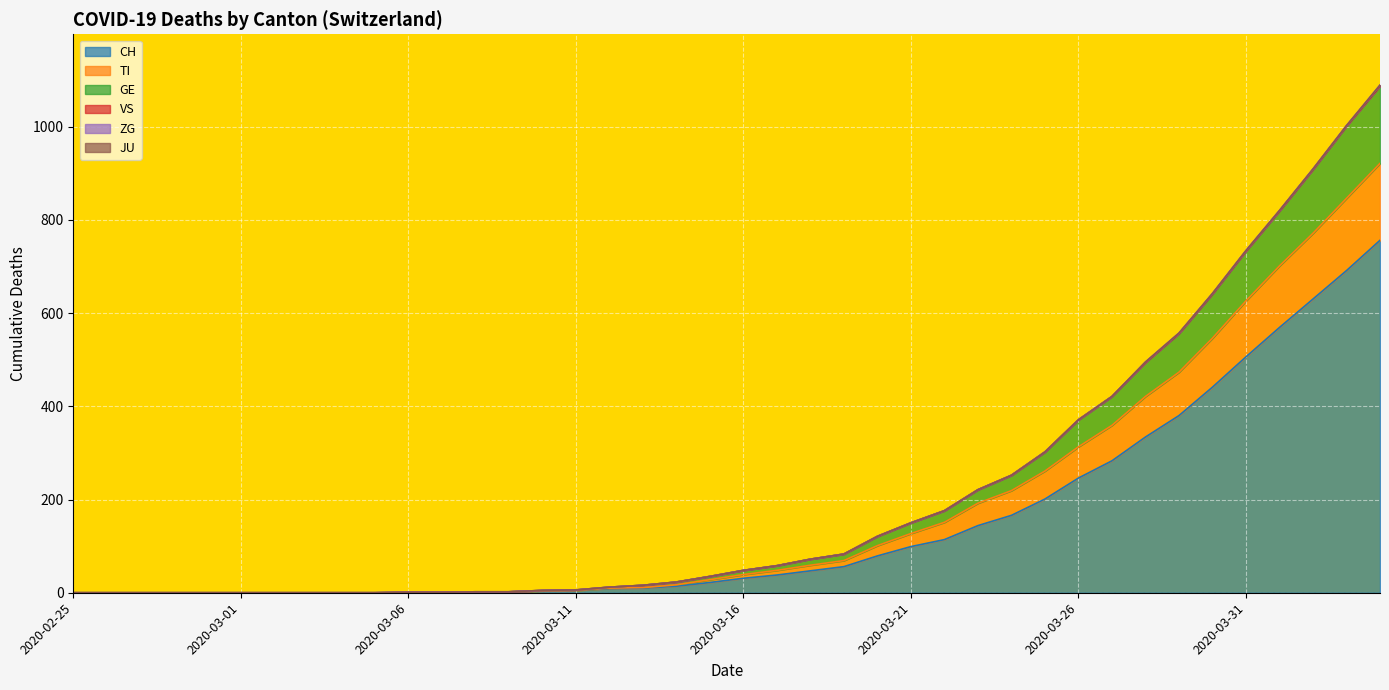

Does the chart display data point markers on the line(s)?

No